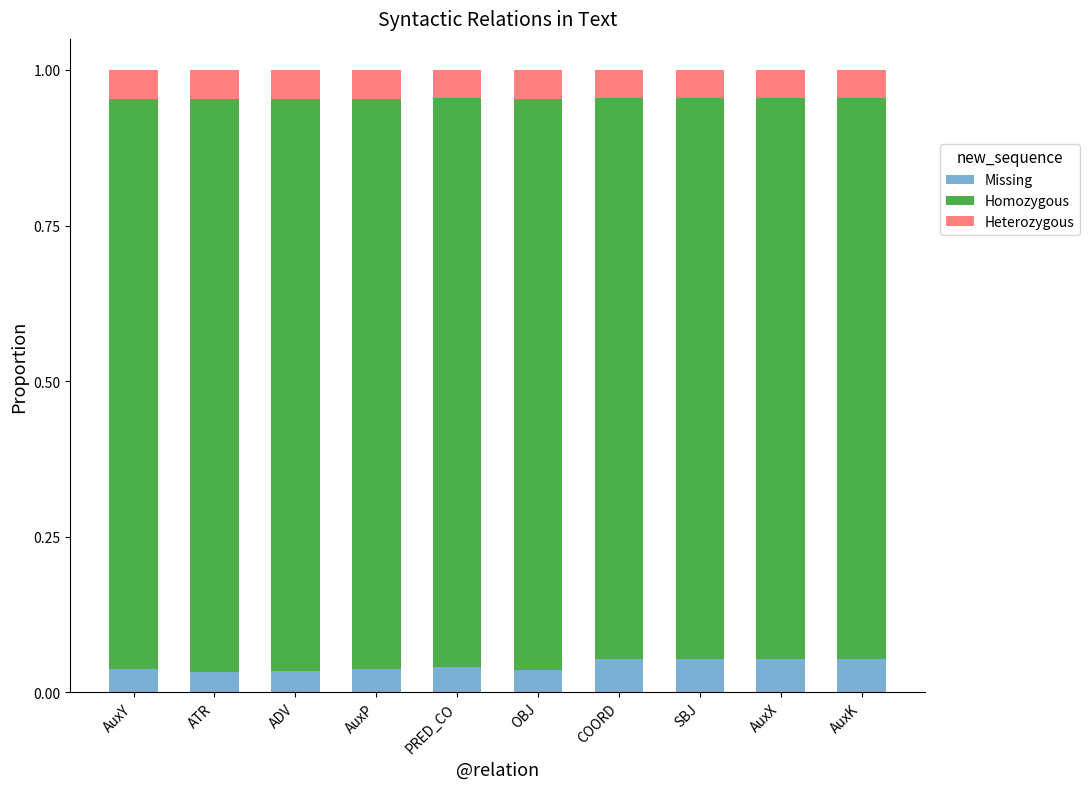

What is the total value across all series at AuxP?

1.0